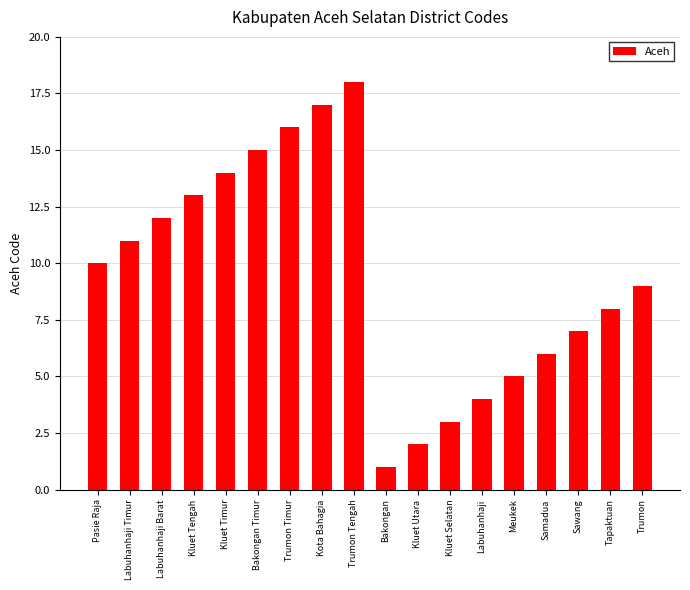

What is the label of the 12th bar from the right?

Trumon Timur